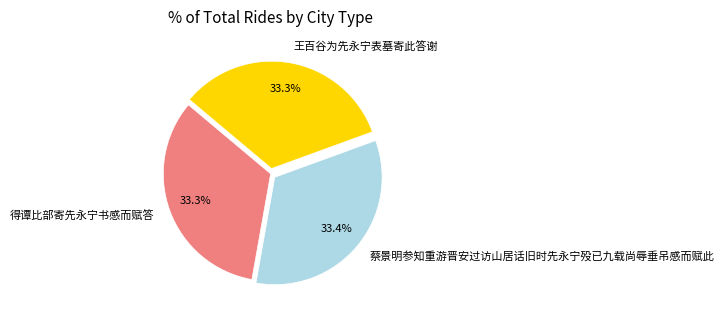

What portion of the pie excludes 蔡景明参知重游晋安过访山居话旧时先永宁殁已九载尚辱垂吊感而赋此?

66.6%